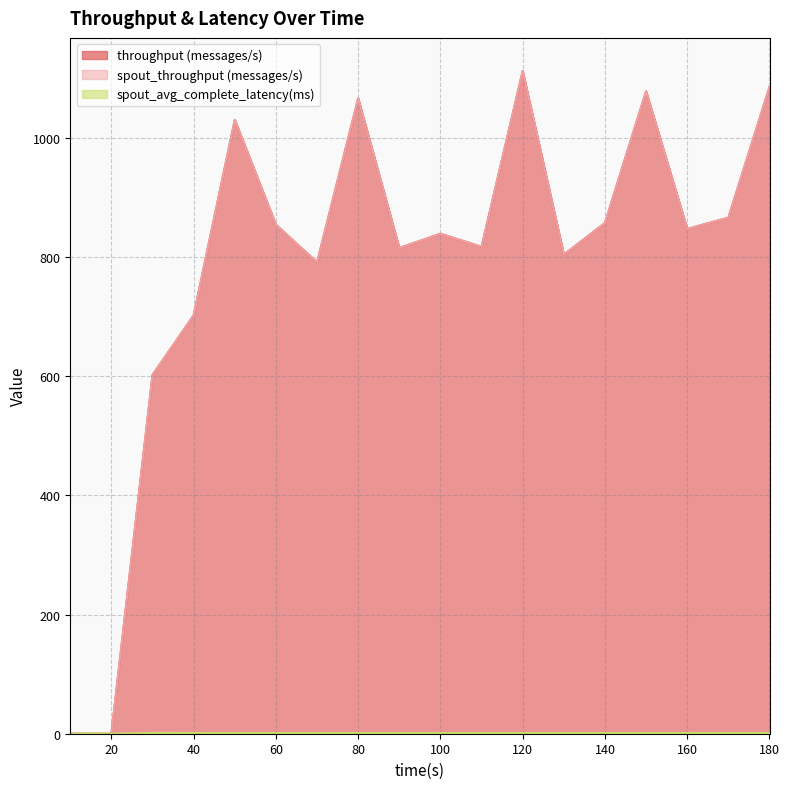

What is the total value across all series at 60?

1709.1